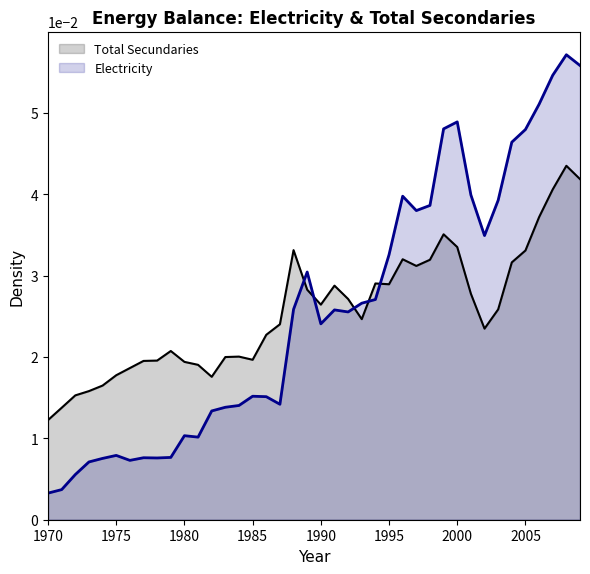

How many interior local valleys does the Total Secundaries series have?

7